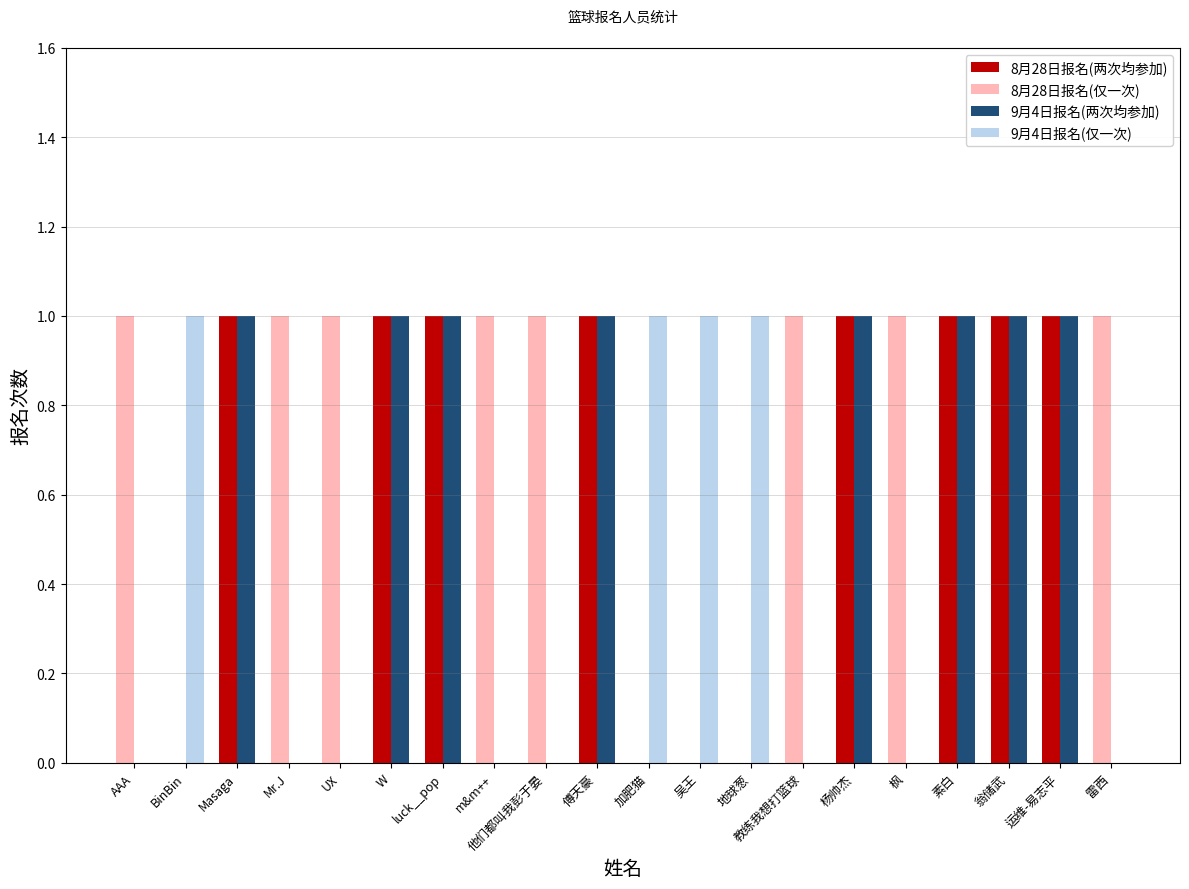

At which category is the sum across all series the highest?

Masaga